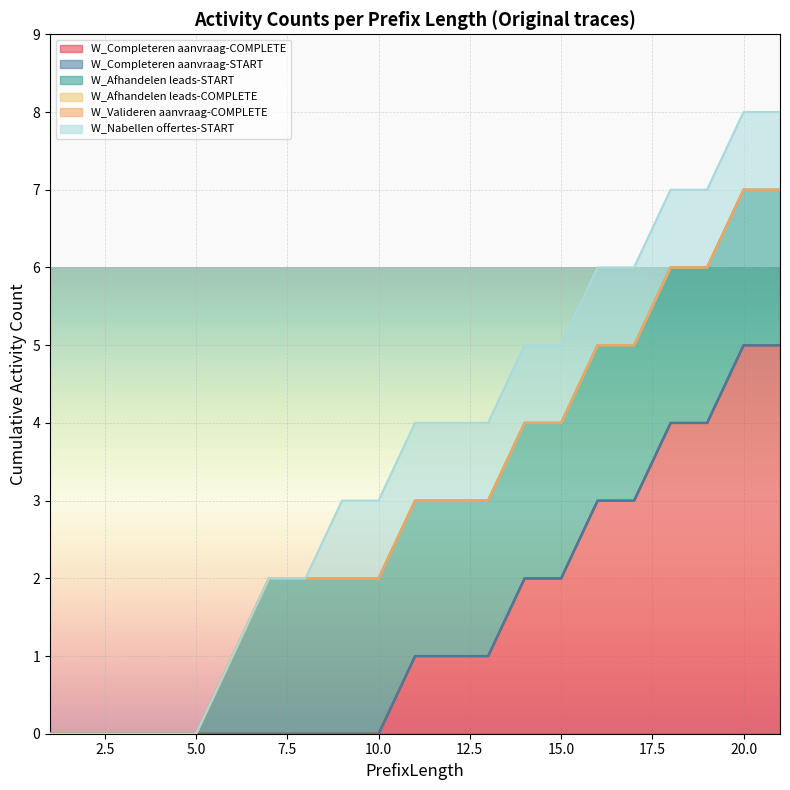

True or false: W_Completeren aanvraag-START and W_Nabellen offertes-START intersect in this chart.

False